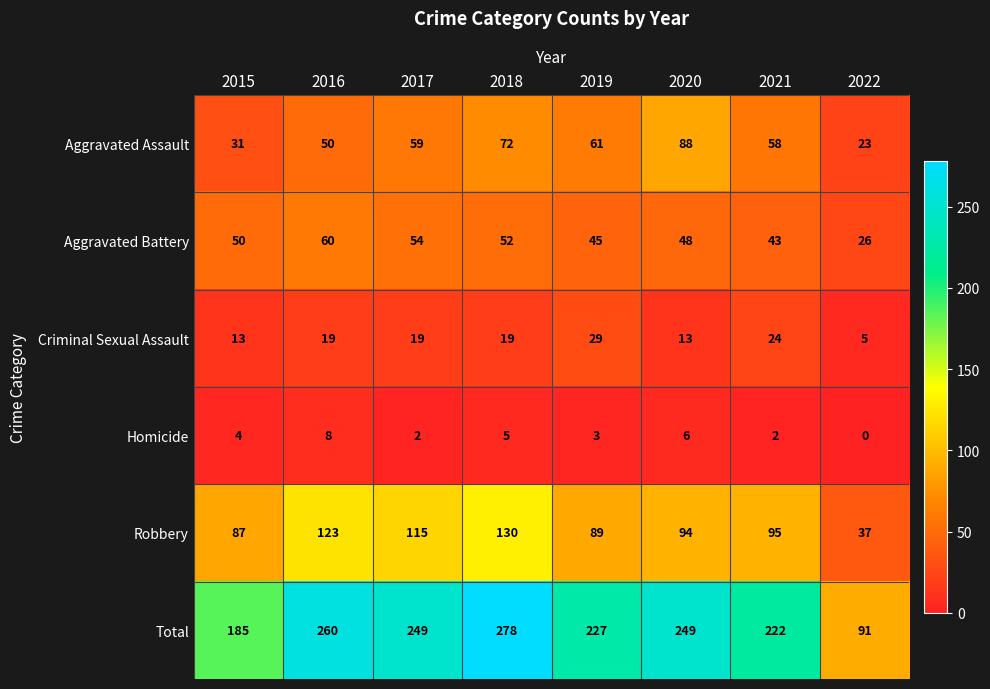

What is the maximum value shown in the chart?

278